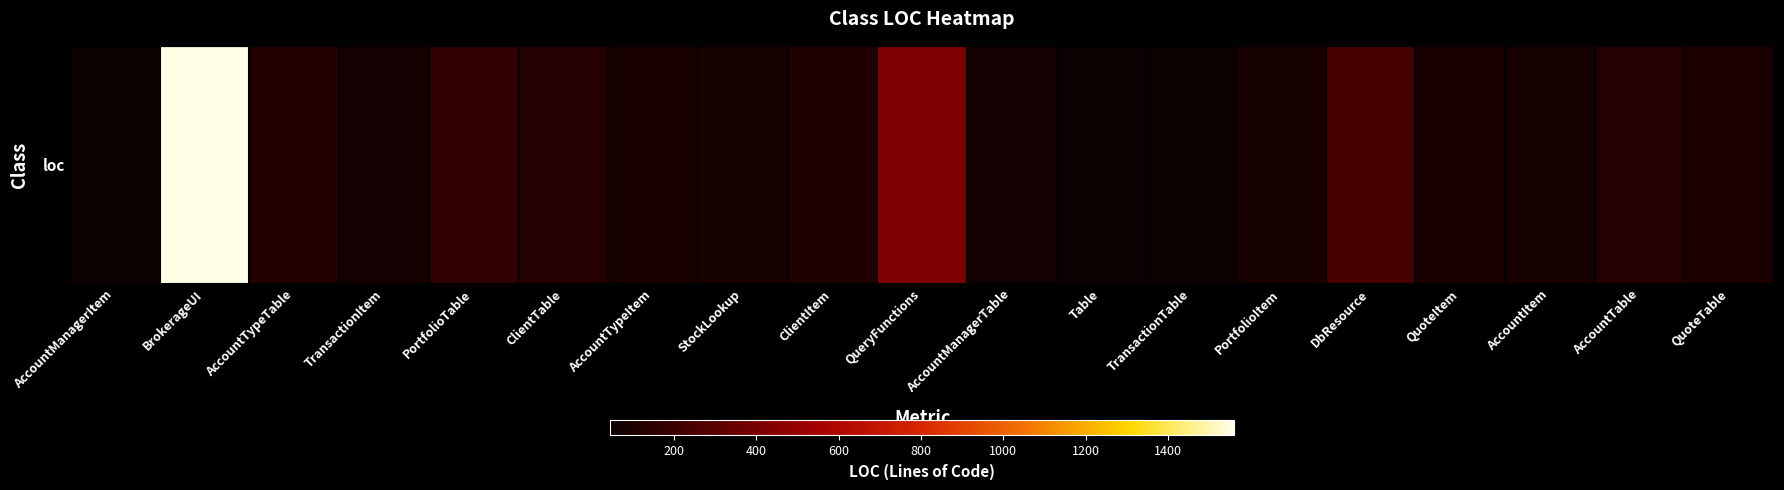

What is the average value?

196